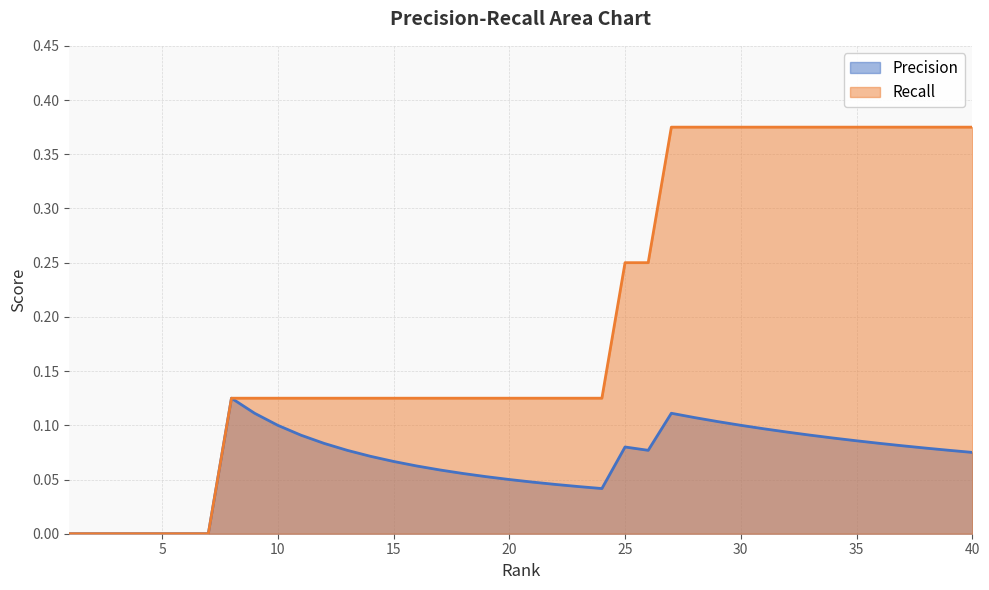

Does the chart display data point markers on the line(s)?

No